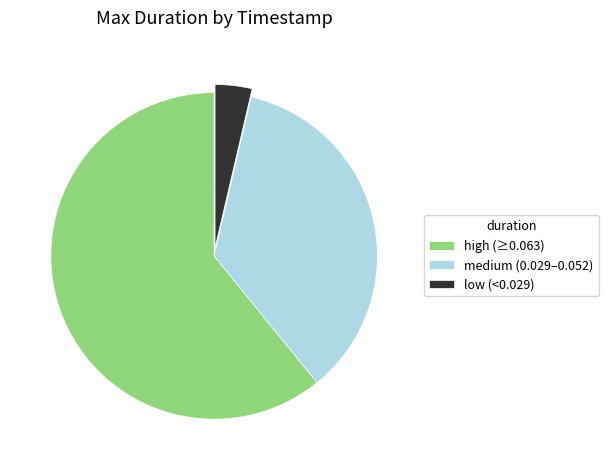

What is the majority slice?

high (≥0.063)